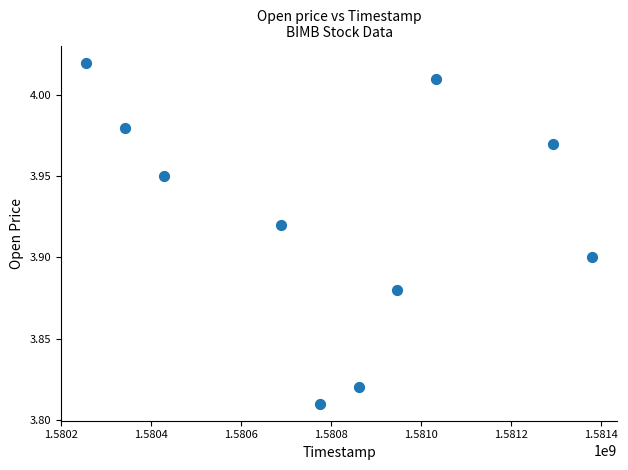

What is the range of X values (max minus min)?

1123200.0